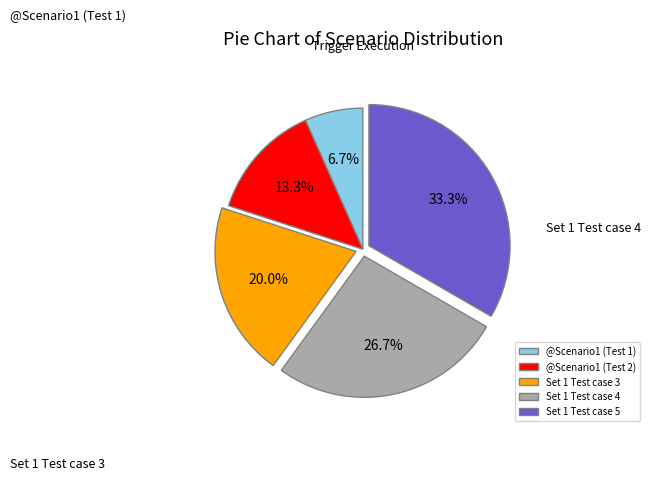

What is the smallest slice in the pie chart?

@Scenario1 (Test 1)